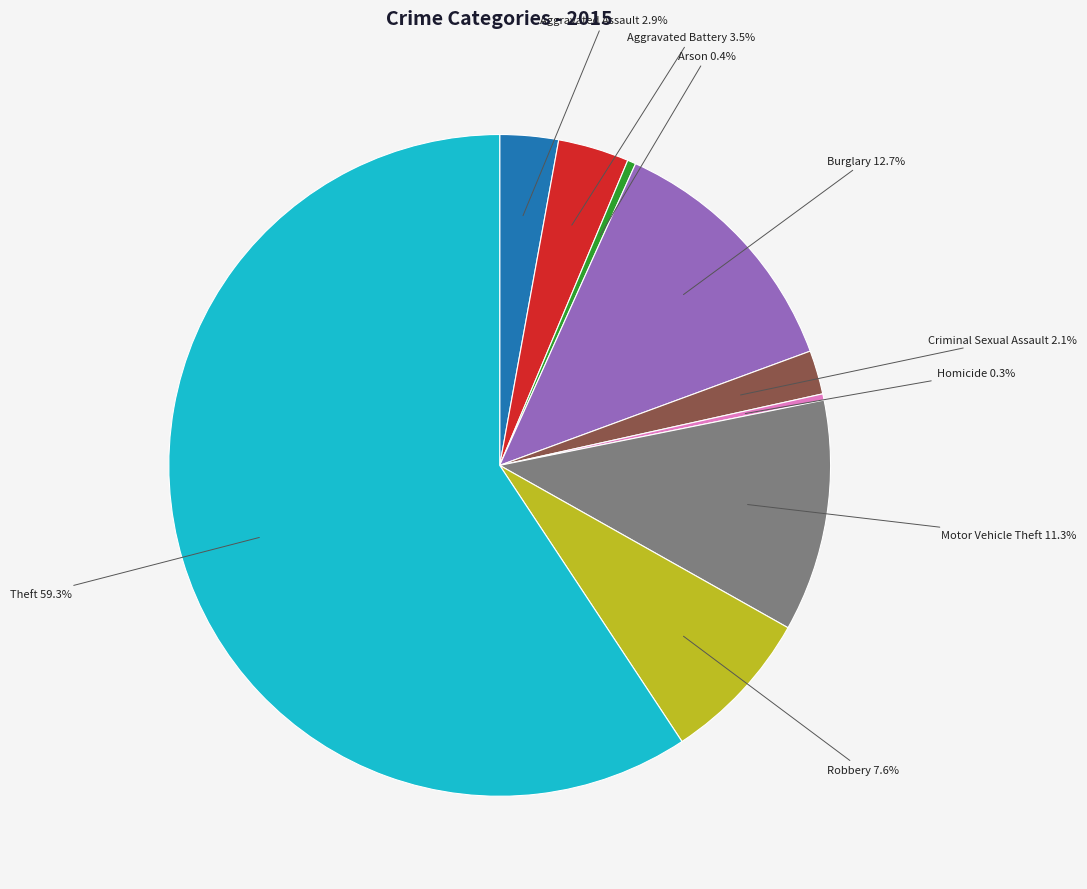

Is there a majority slice in this chart?

Yes